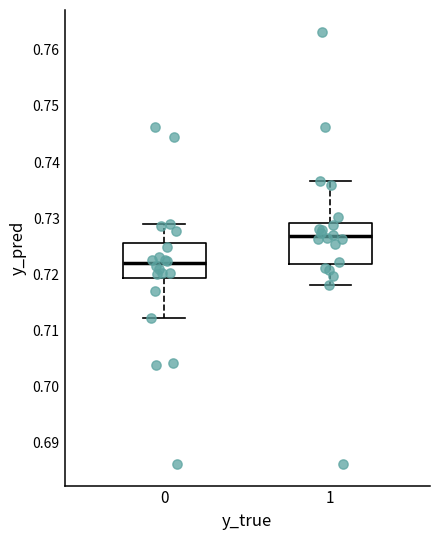

Where does the upper whisker of the box at x = 0 end on the y-axis? The values are not printed on the chart, so give them approximately, as read against the axis.

0.729